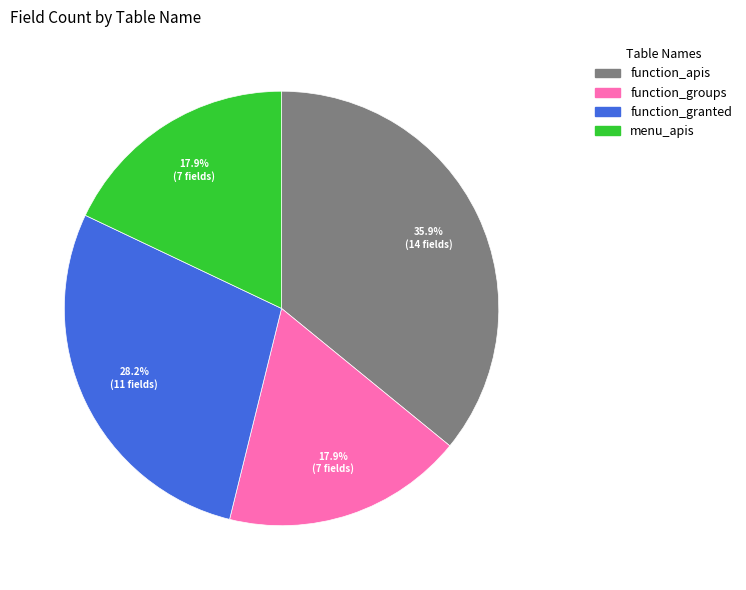

Between function_apis and function_granted, which is larger?

function_apis